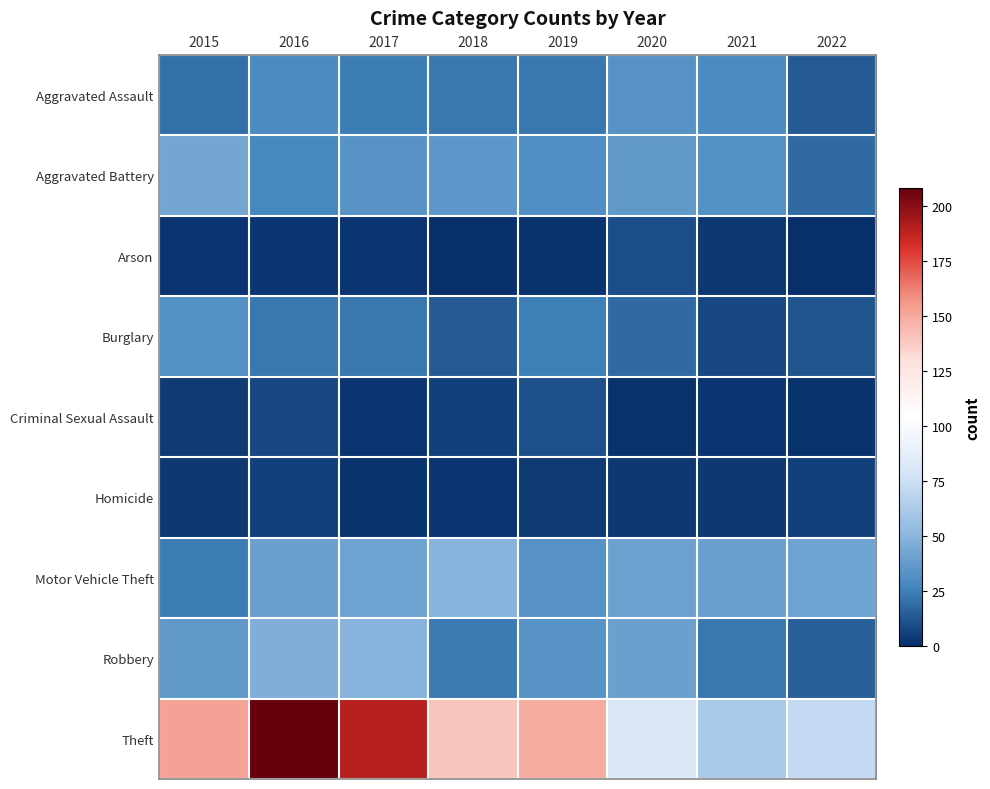

Reading left to right, what are all the values shown in this chart?

Aggravated Assault: 2015=20	2016=30	2017=24	2018=22	2019=22	2020=33	2021=30	2022=13
Aggravated Battery: 2015=43	2016=28	2017=34	2018=35	2019=31	2020=36	2021=32	2022=18
Arson: 2015=2	2016=2	2017=2	2018=0	2019=1	2020=9	2021=3	2022=0
Burglary: 2015=32	2016=22	2017=22	2018=13	2019=25	2020=18	2021=8	2022=12
Criminal Sexual Assault: 2015=4	2016=8	2017=2	2018=5	2019=10	2020=1	2021=2	2022=1
Homicide: 2015=3	2016=5	2017=1	2018=2	2019=4	2020=3	2021=3	2022=5
Motor Vehicle Theft: 2015=24	2016=39	2017=41	2018=49	2019=33	2020=40	2021=39	2022=41
Robbery: 2015=36	2016=47	2017=49	2018=23	2019=34	2020=39	2021=22	2022=15
Theft: 2015=152	2016=208	2017=190	2018=140	2019=149	2020=80	2021=61	2022=71